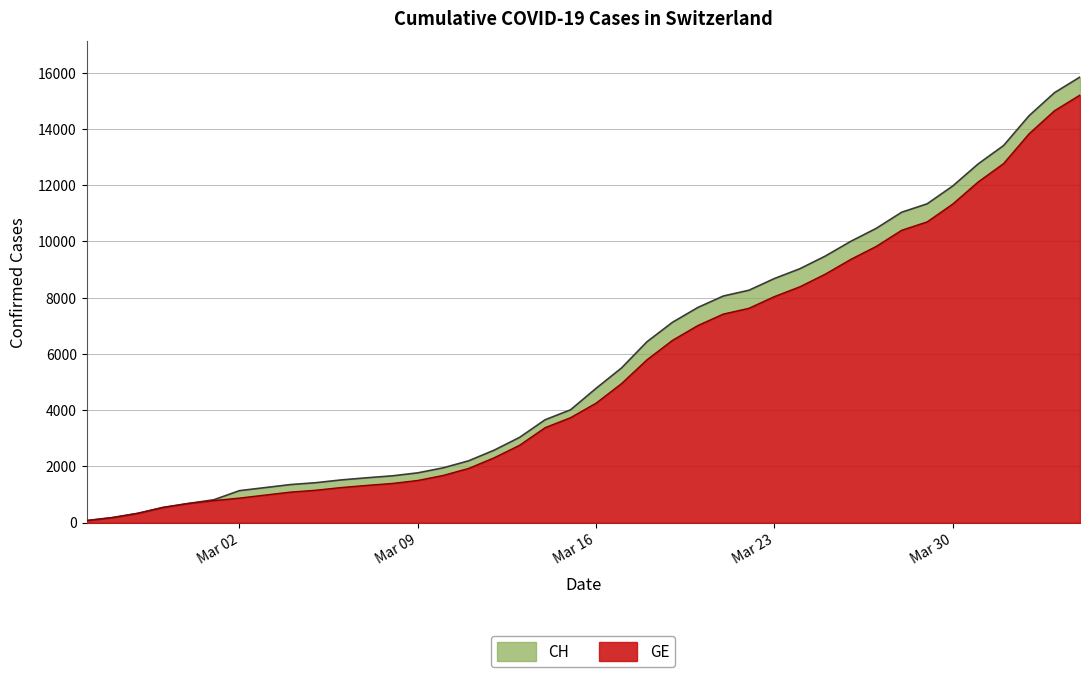

Rank the categories by CH value from lowest to highest.

2020-02-25, 2020-02-26, 2020-02-27, 2020-02-28, 2020-02-29, 2020-03-01, 2020-03-02, 2020-03-03, 2020-03-04, 2020-03-05, 2020-03-06, 2020-03-07, 2020-03-08, 2020-03-09, 2020-03-10, 2020-03-11, 2020-03-12, 2020-03-13, 2020-03-14, 2020-03-15, 2020-03-16, 2020-03-17, 2020-03-18, 2020-03-19, 2020-03-20, 2020-03-21, 2020-03-22, 2020-03-23, 2020-03-24, 2020-03-25, 2020-03-26, 2020-03-27, 2020-03-28, 2020-03-29, 2020-03-30, 2020-03-31, 2020-04-01, 2020-04-02, 2020-04-03, 2020-04-04